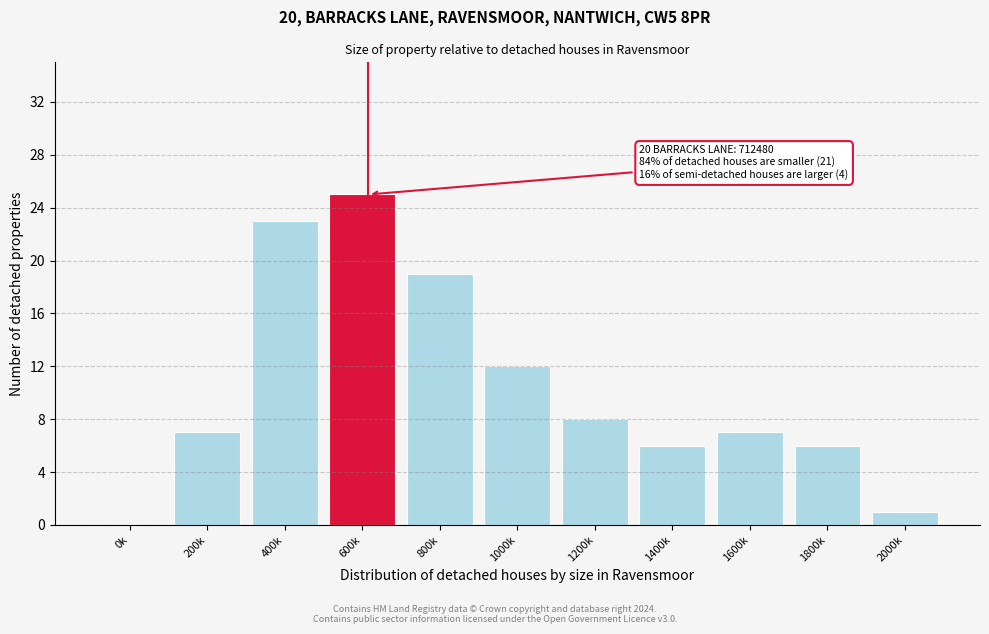

Reading right to left, list all the values displayed in this chart.

2000k=1	1800k=6	1600k=7	1400k=6	1200k=8	1000k=12	800k=19	600k=25	400k=23	200k=7	0k=0